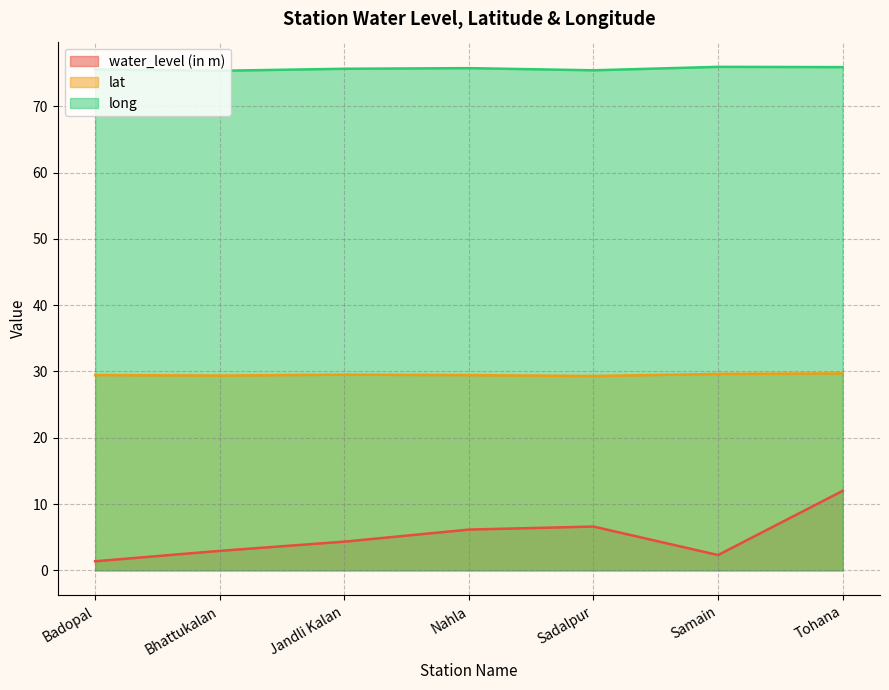

What is the label of the 1st point from the right?

Tohana